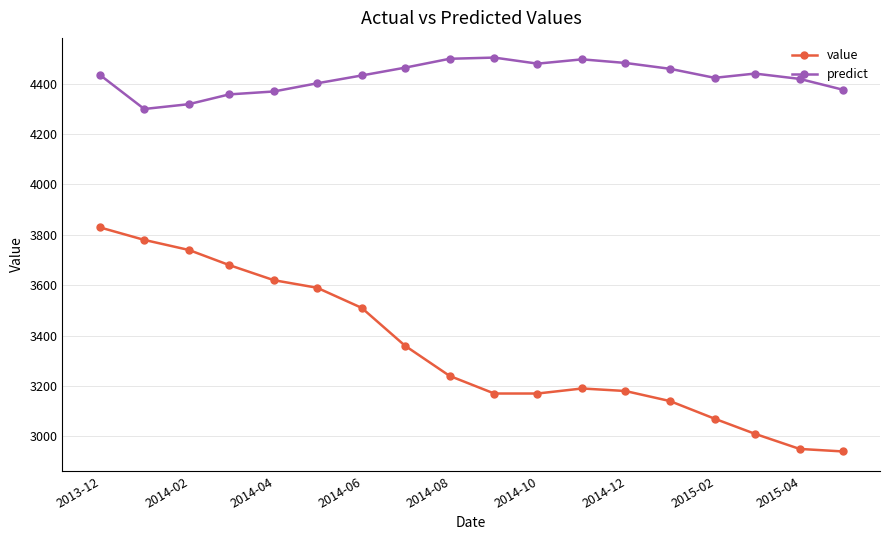

True or false: predict has more than 1 points higher than both neighbors.

True